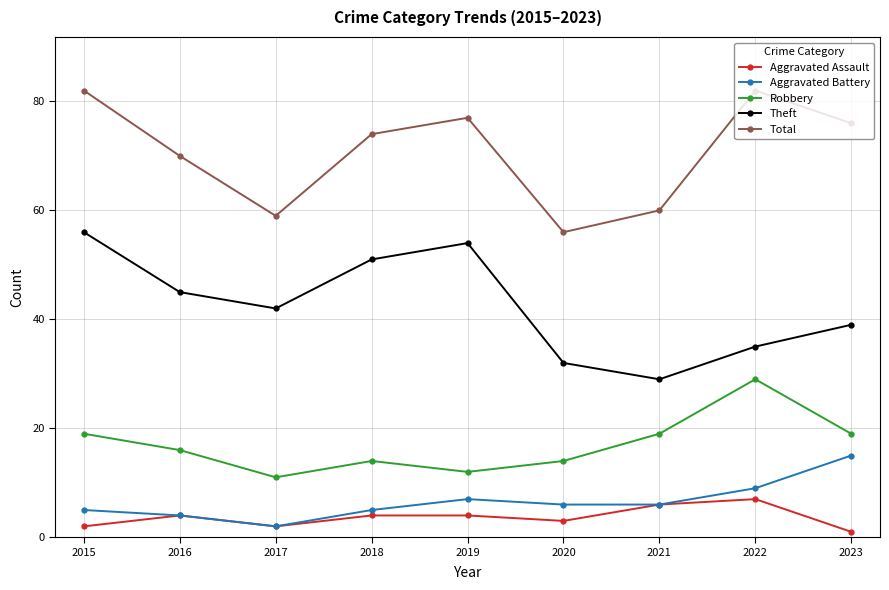

Reading left to right, extract all data points from this chart.

Aggravated Assault: 2	4	2	4	4	3	6	7	1
Aggravated Battery: 5	4	2	5	7	6	6	9	15
Robbery: 19	16	11	14	12	14	19	29	19
Theft: 56	45	42	51	54	32	29	35	39
Total: 82	70	59	74	77	56	60	82	76